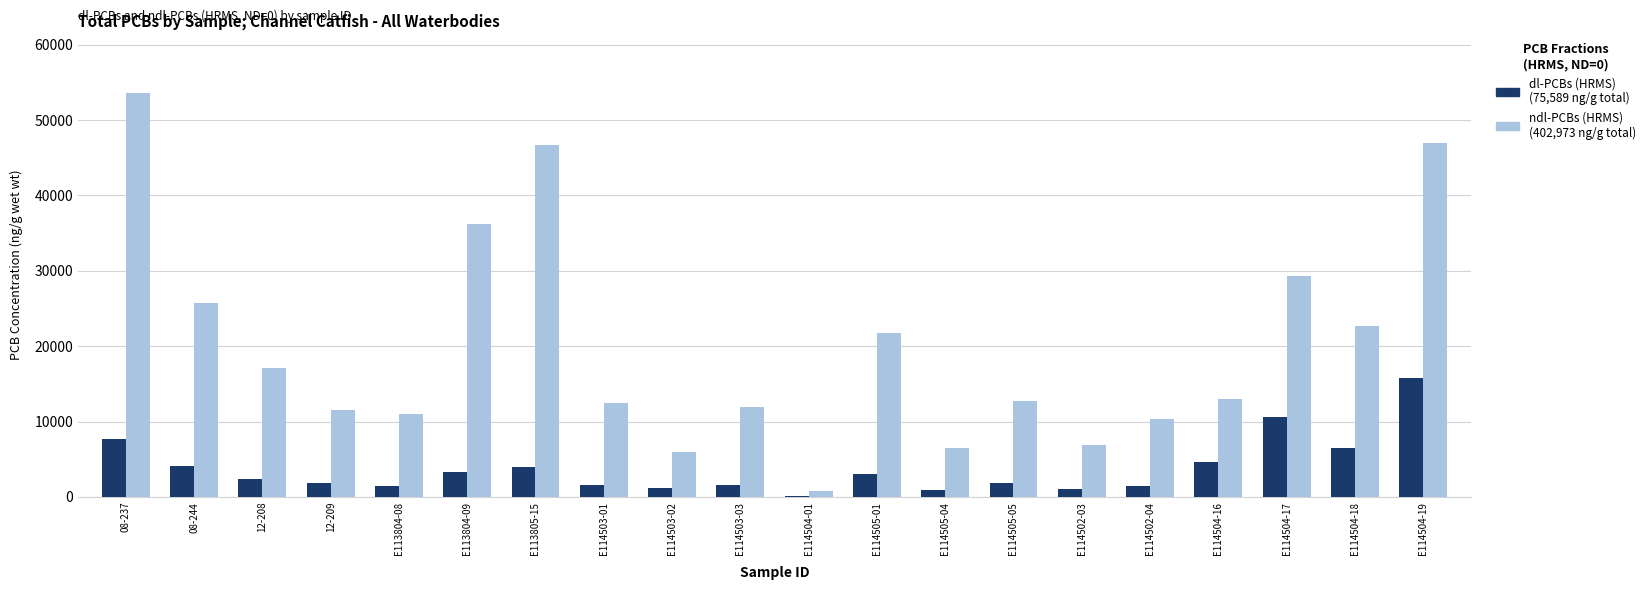

What is the total value across all series at E114504-17?

39955.0